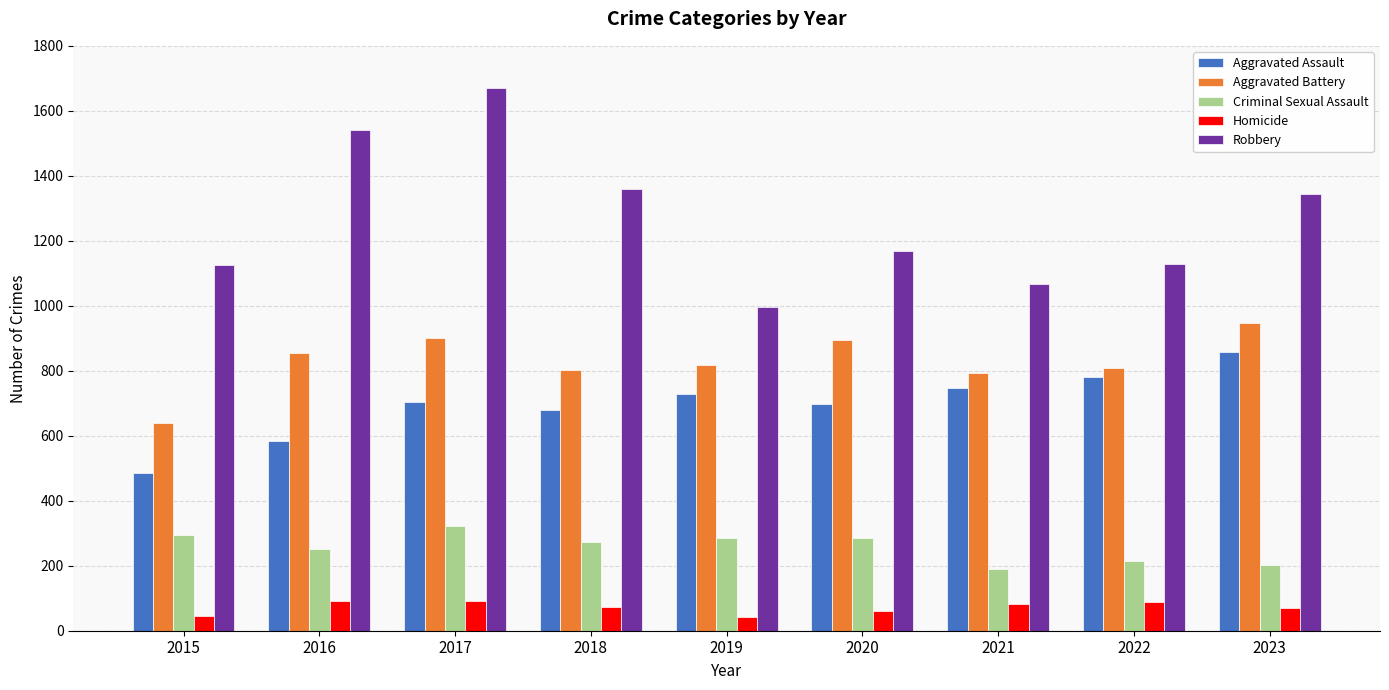

What is the average value of the Robbery series?

1267